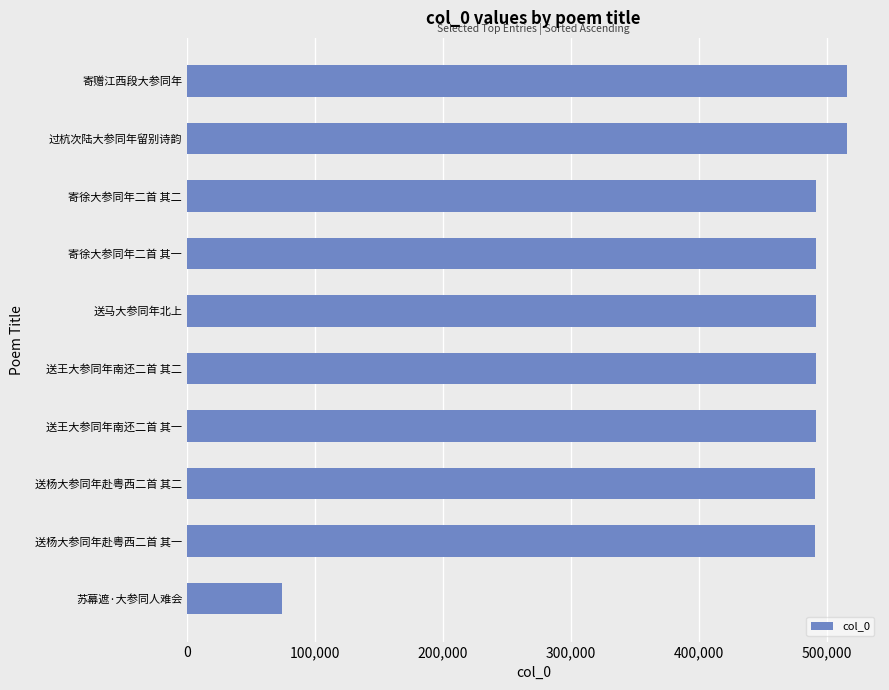

Which has a higher value, 寄赠江西段大参同年 or 送王大参同年南还二首 其二?

寄赠江西段大参同年